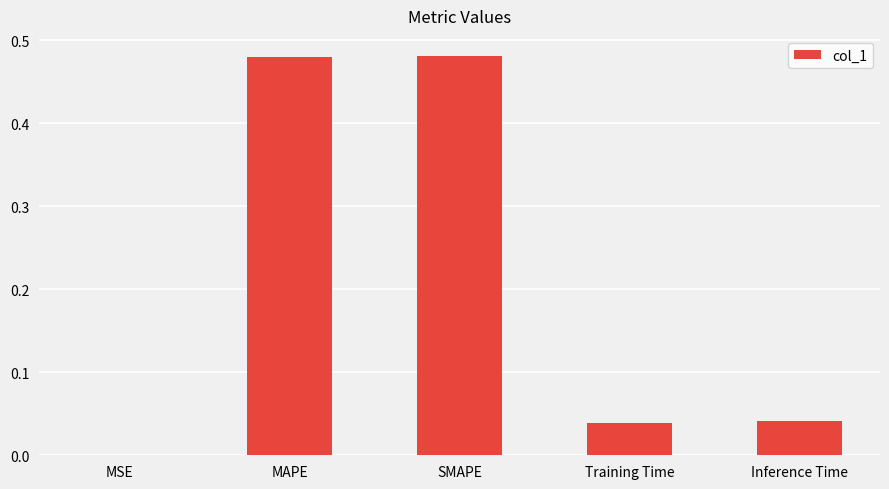

True or false: the data shows 0.0 at Training Time.

True